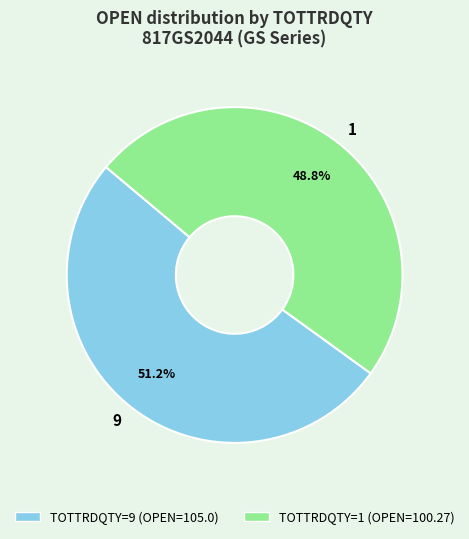

Is there a majority slice in this chart?

Yes